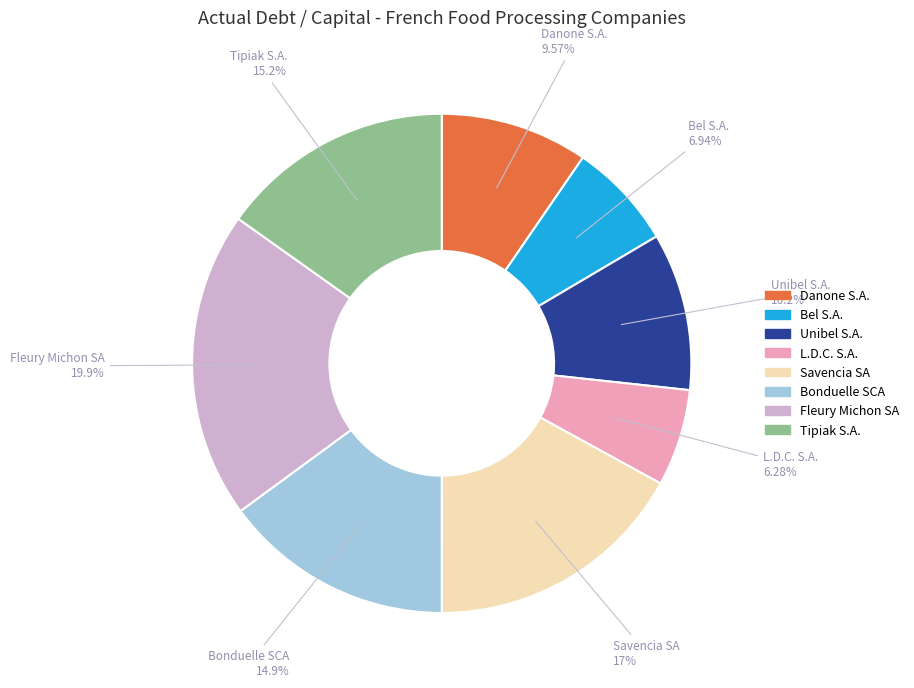

What is the largest slice in the pie chart?

Fleury Michon SA